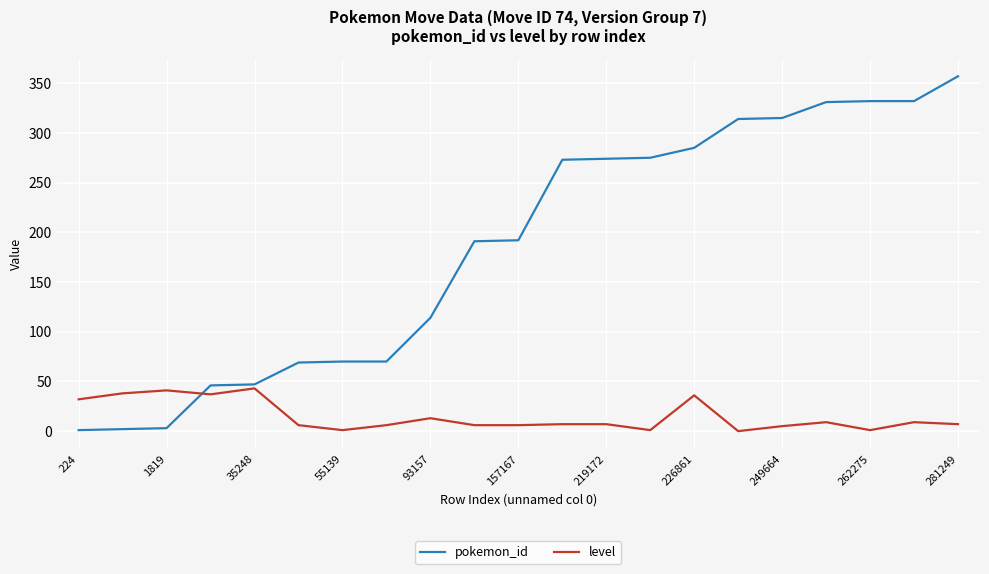

Which series has the largest range (max minus min)?

pokemon_id